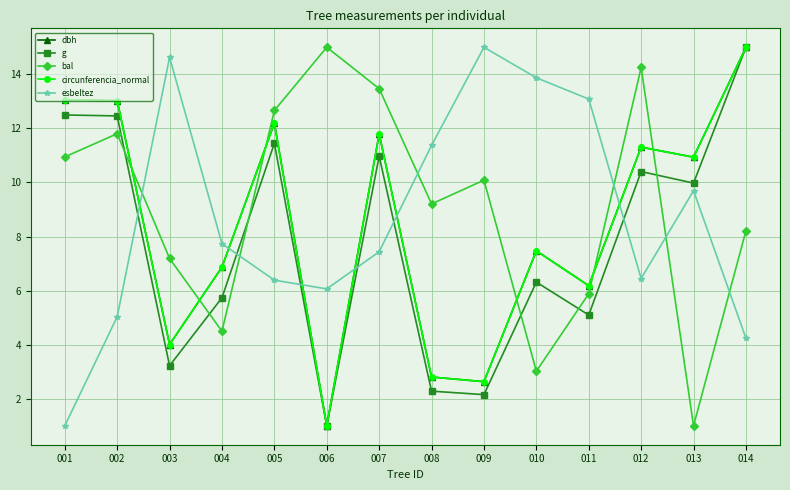

What is the minimum value for dbh?

1.0